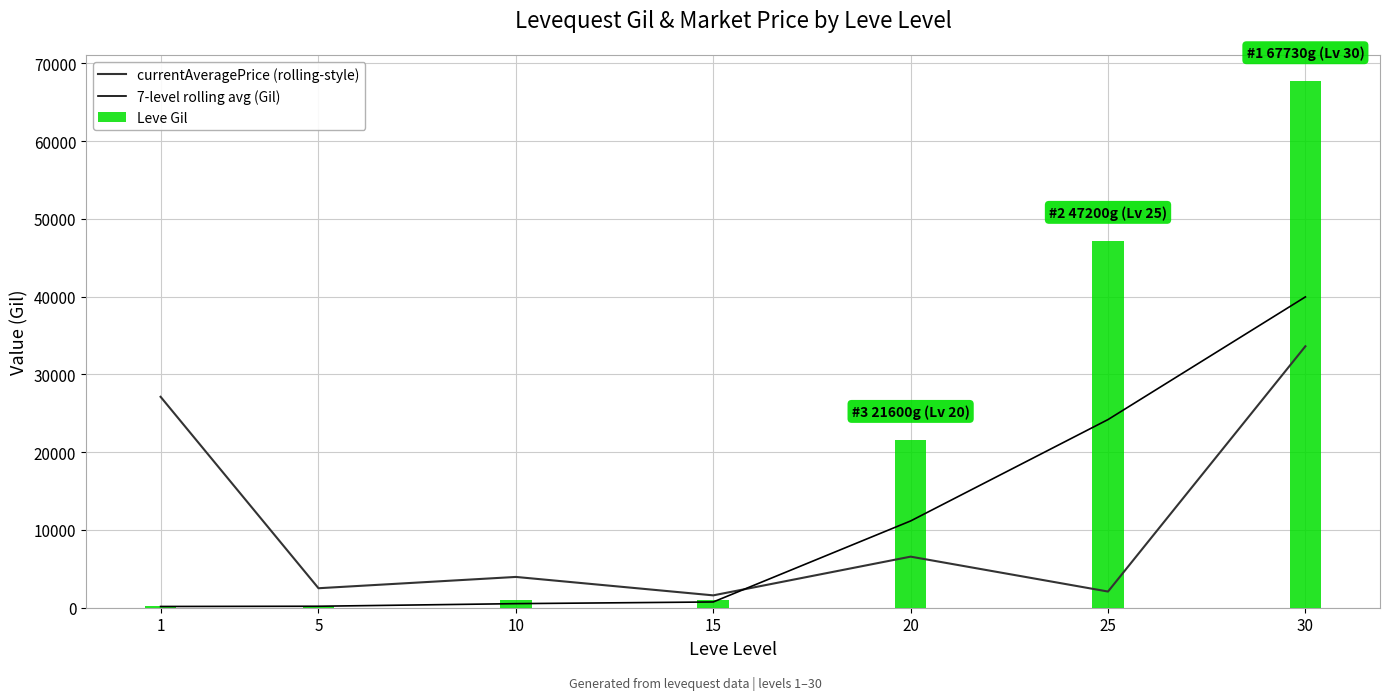

At 15, list the series in order from smallest to largest.

7-level rolling avg (Gil), Leve Gil, currentAveragePrice (rolling-style)